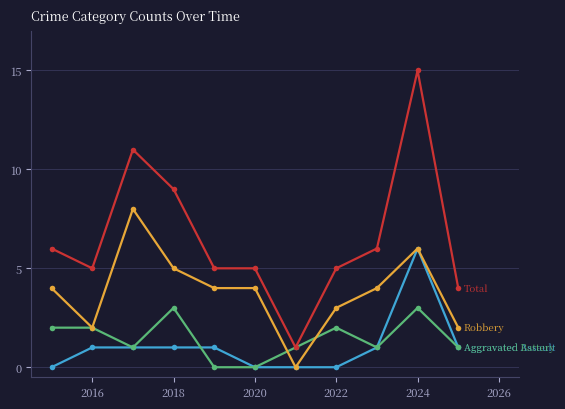

What is the maximum value shown in the chart?

15